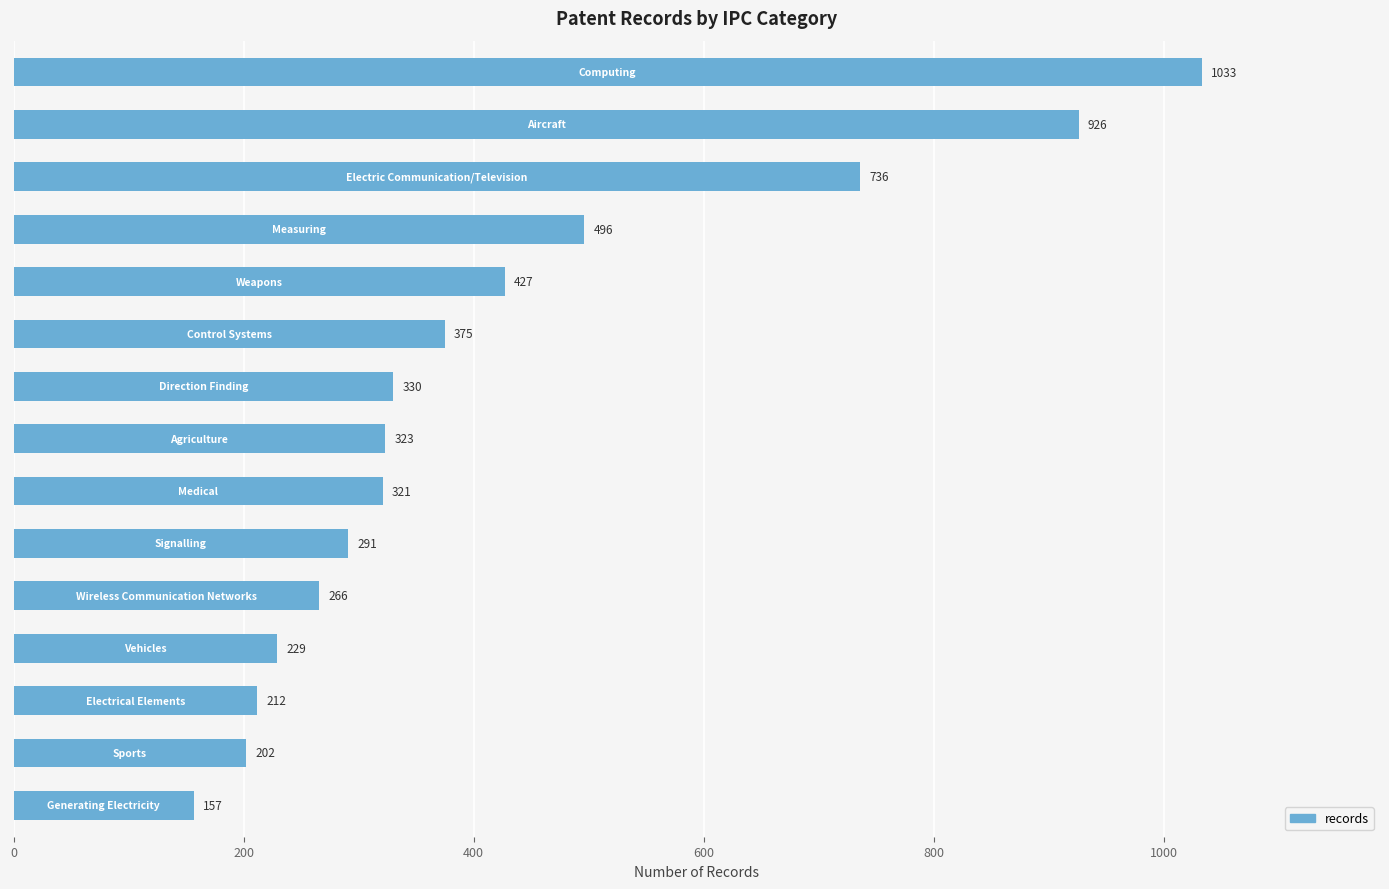

What is the average value?

422